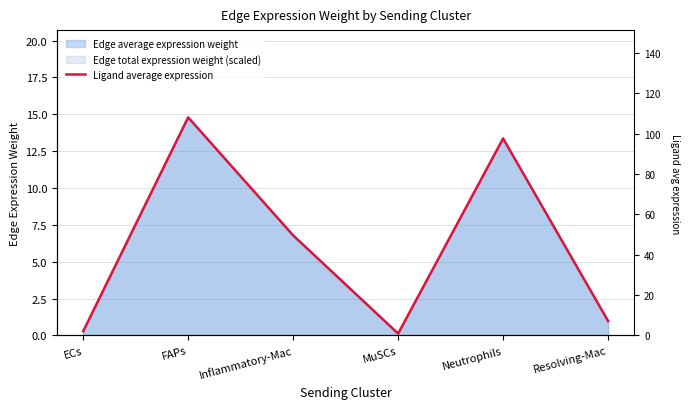

Is it true that the value at ECs is 2.0?

True